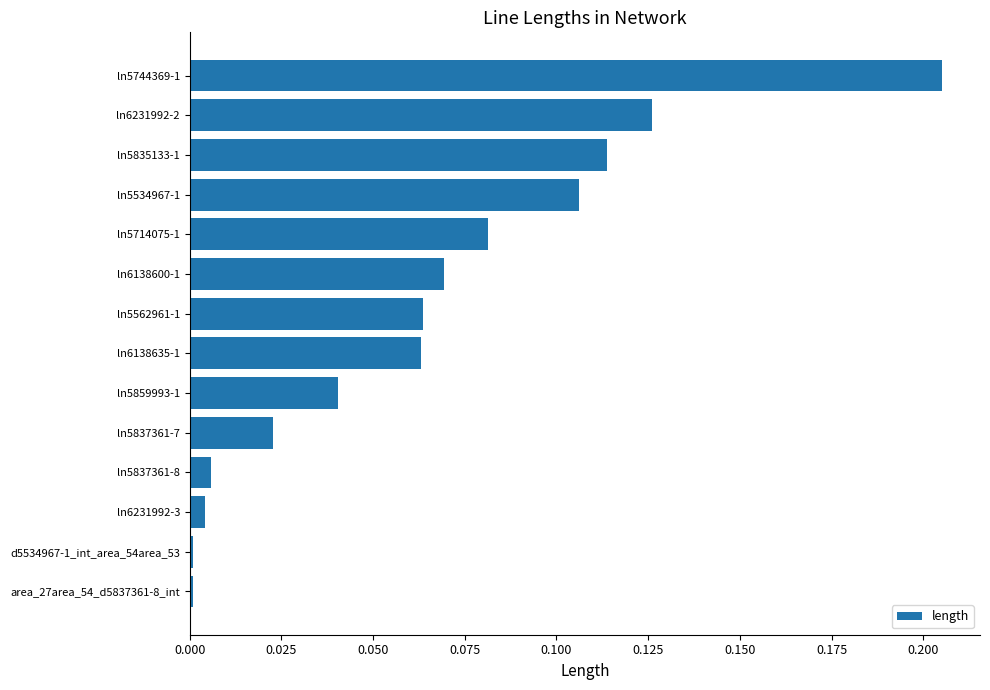

Which has a higher value, ln5859993-1 or ln6138600-1?

ln6138600-1